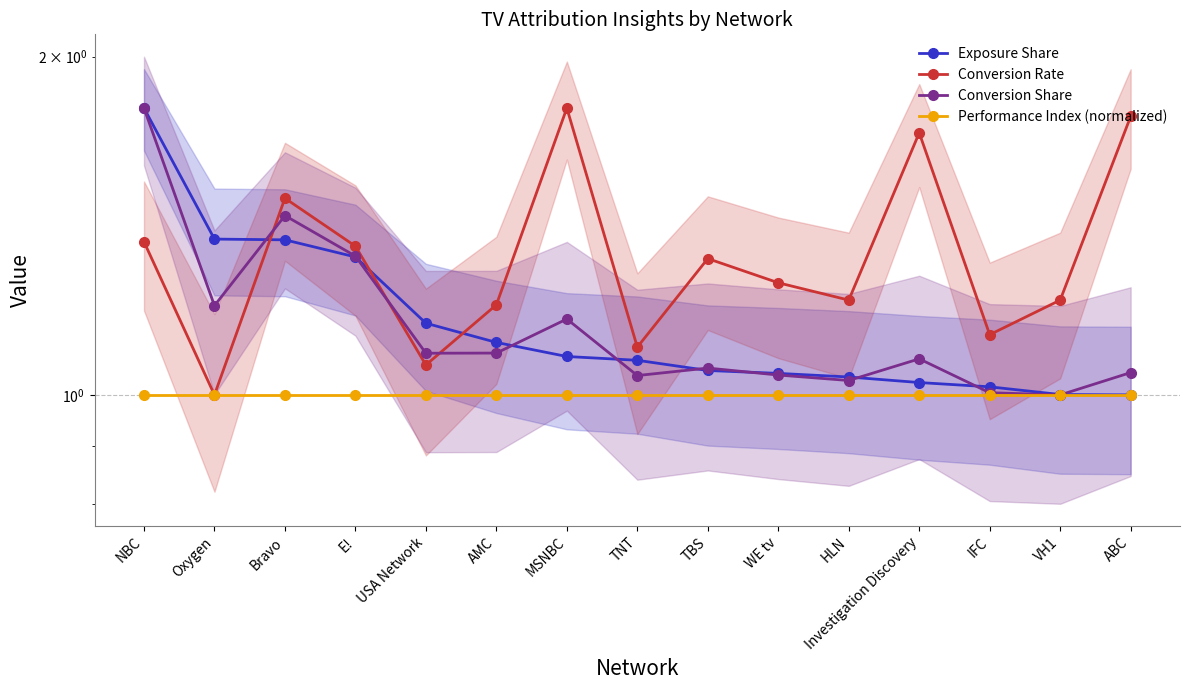

Between HLN and ABC, which series saw the biggest shift?

Conversion Rate